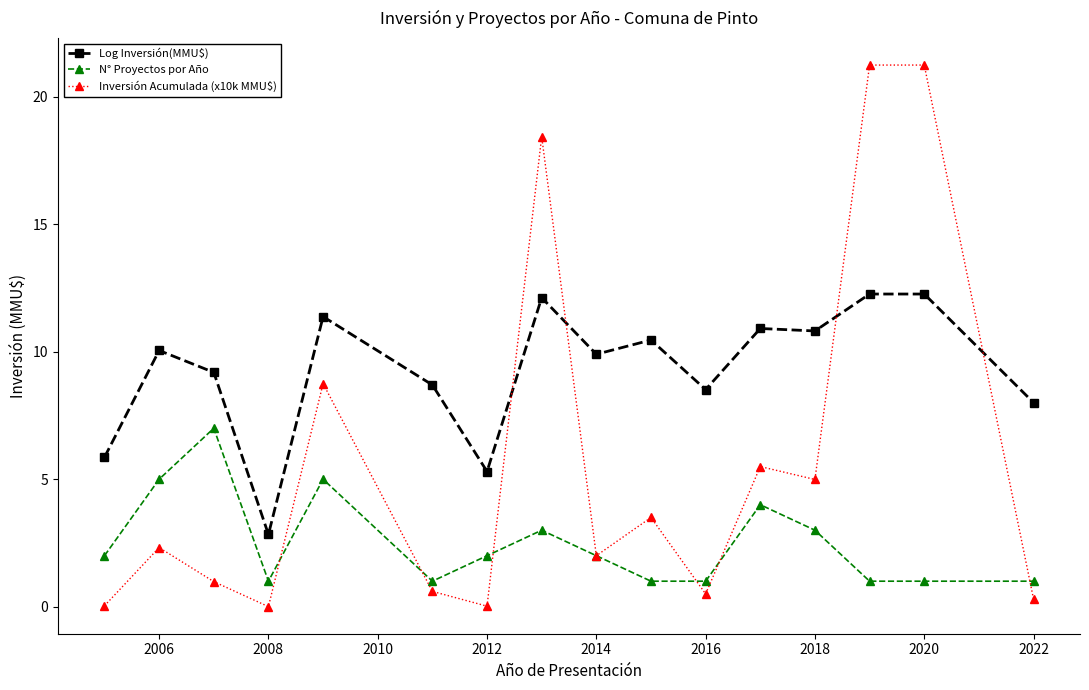

Which series has the largest total across all categories?

Log Inversión(MMU$)